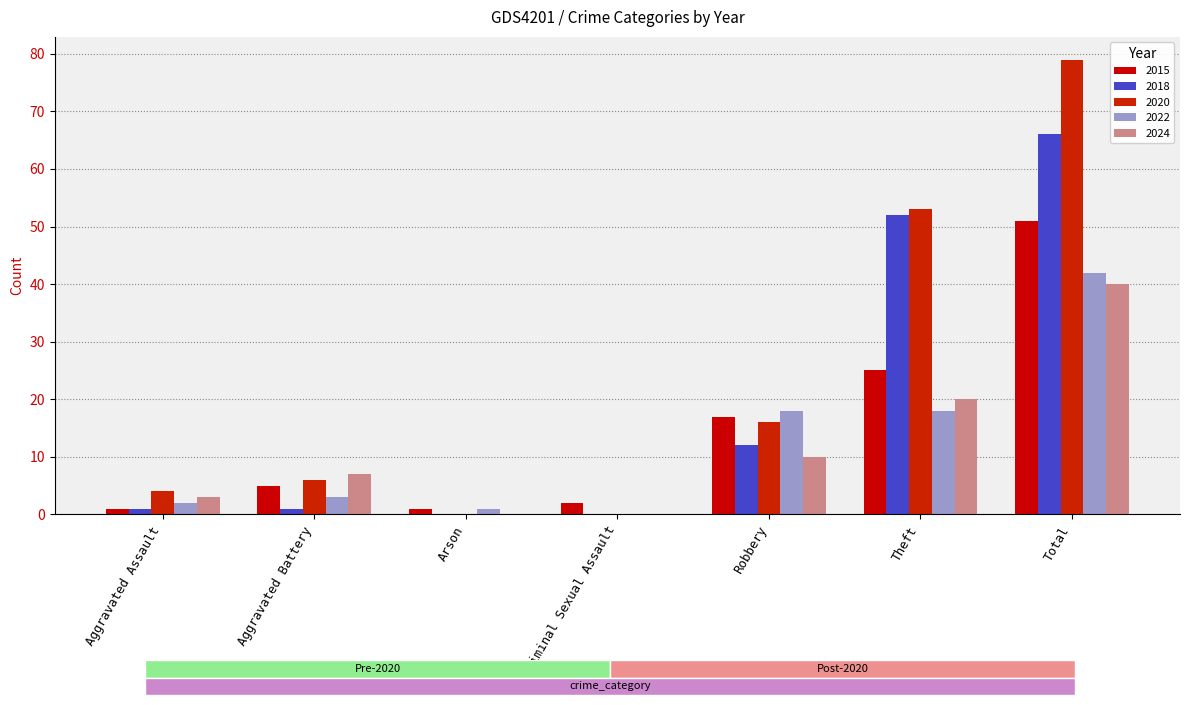

What is the spread (max minus min) of values at Criminal Sexual Assault?

2